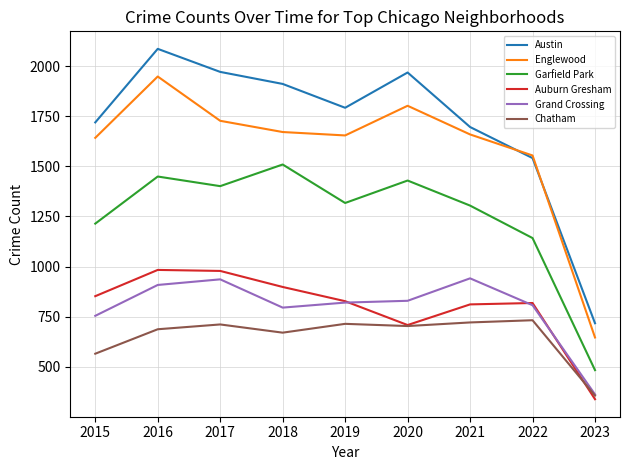

True or false: Chatham and Garfield Park cross at least once.

False